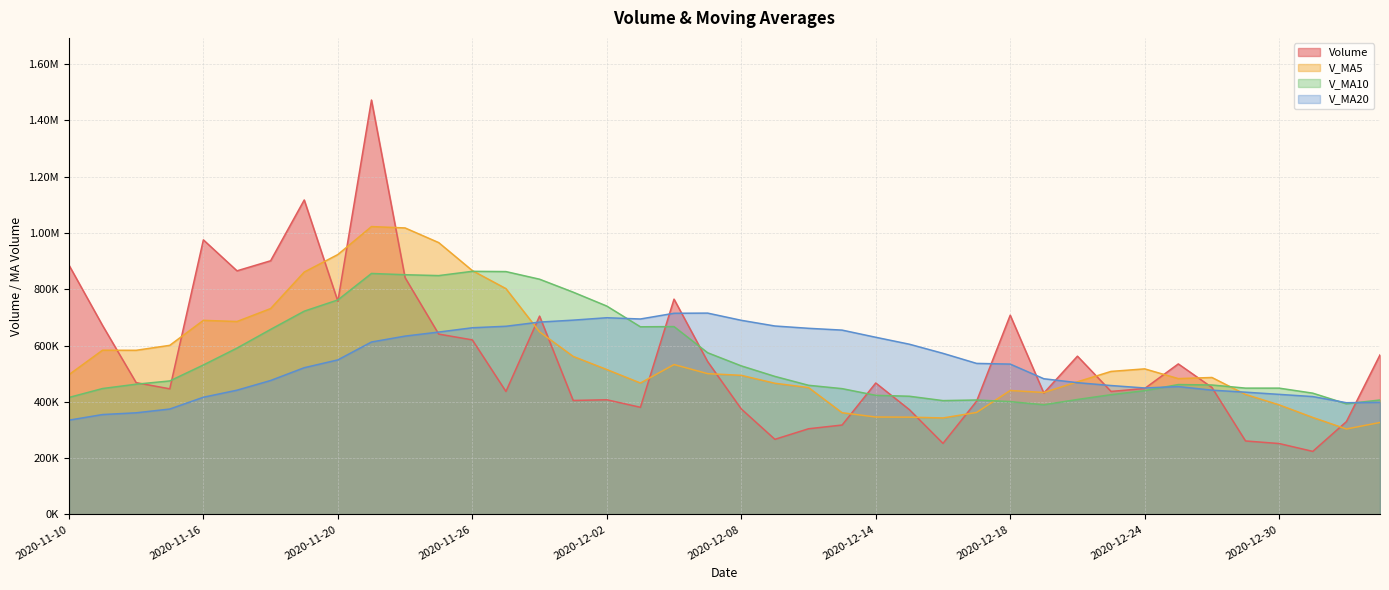

Does the chart have visible grid lines?

Yes